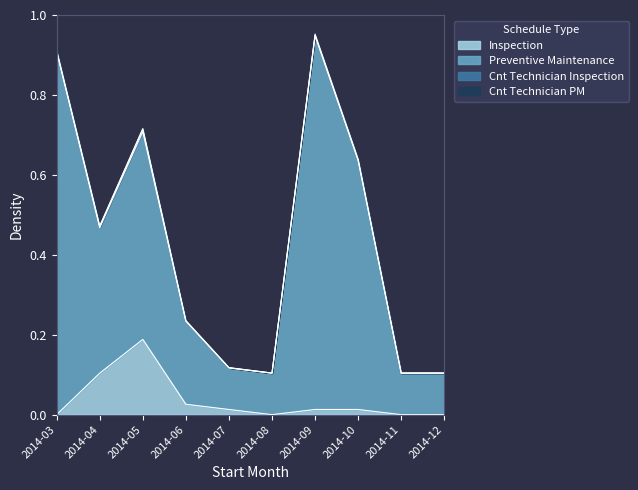

Does the chart display data point markers on the line(s)?

No